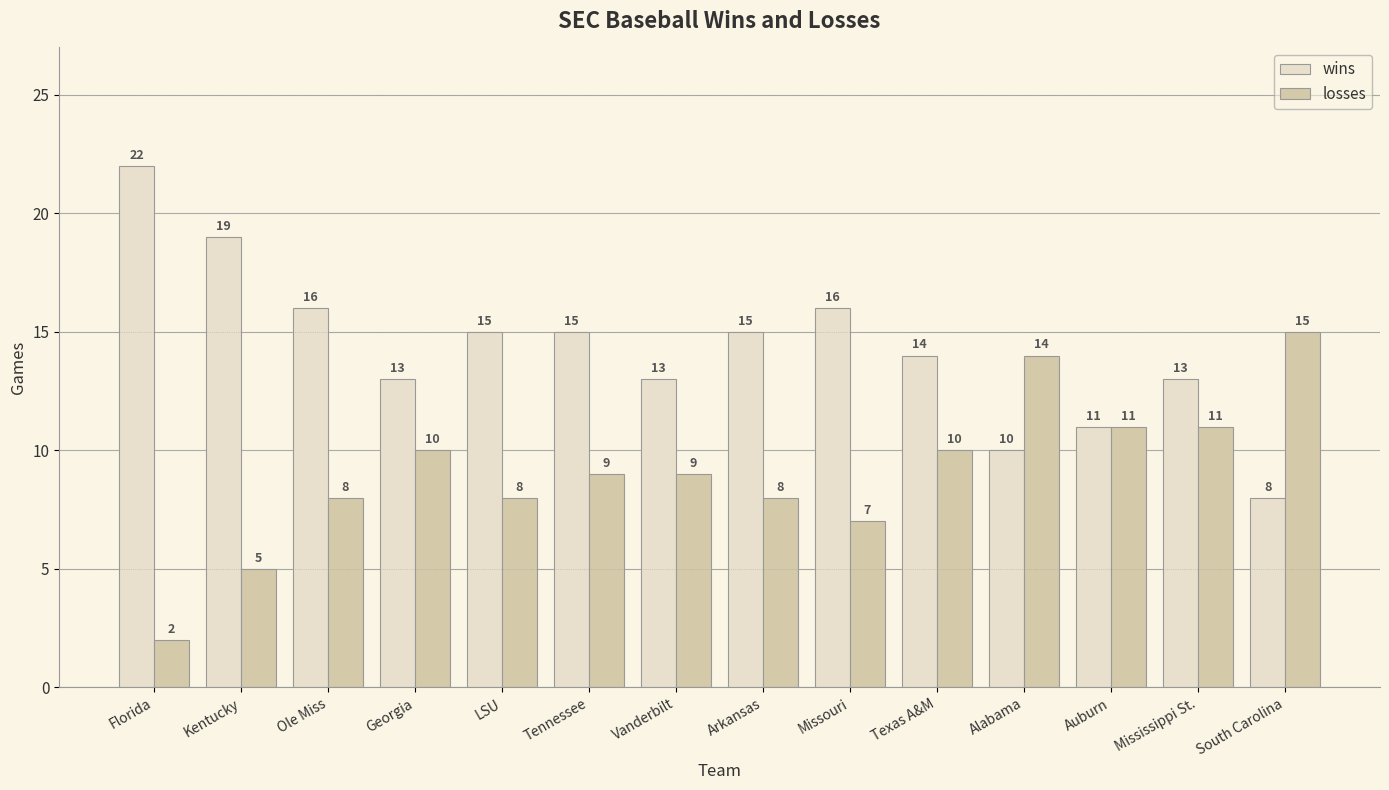

Which series has the largest range (max minus min)?

wins